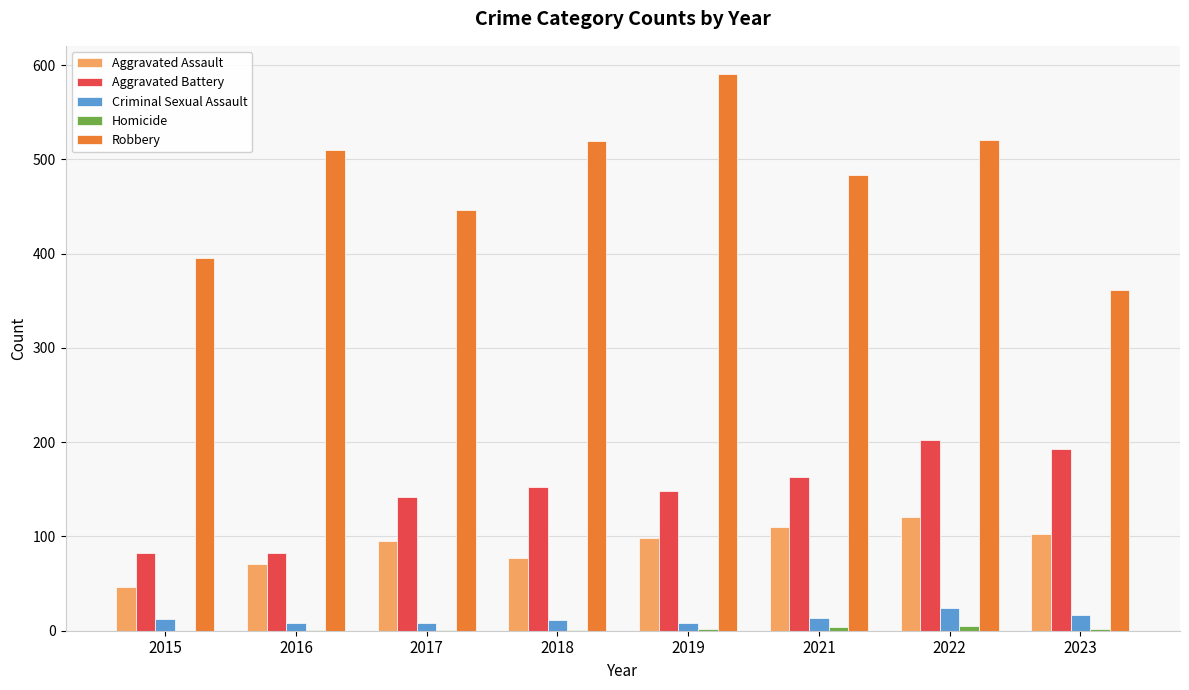

Is the value of Aggravated Assault at 2023 greater than the value of Robbery at 2016?

No